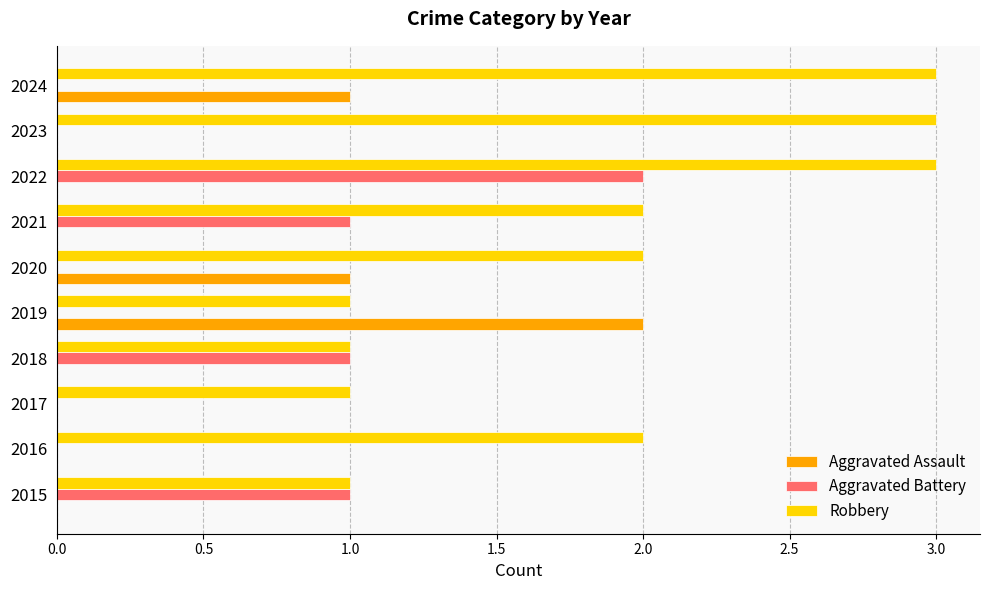

True or false: Aggravated Assault has a value of -1 at 2017.

False